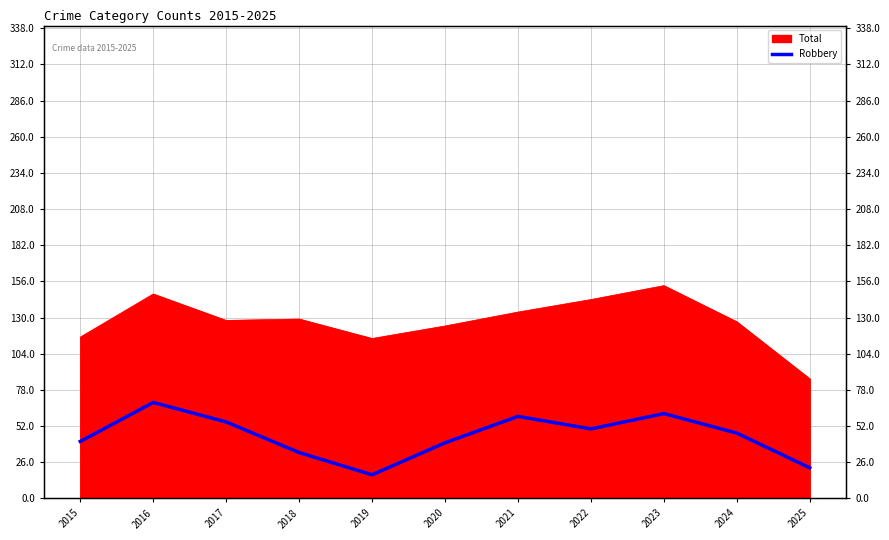

What is the difference between the maximum and minimum values?

52